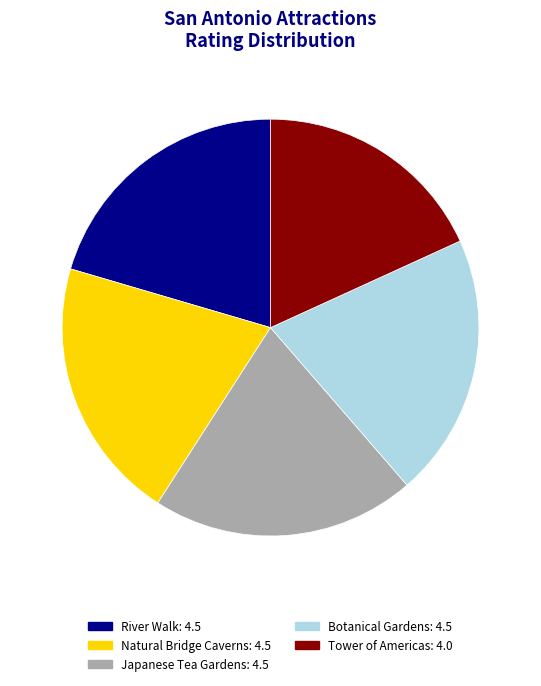

Is it true that River Walk is 30% of the pie?

False